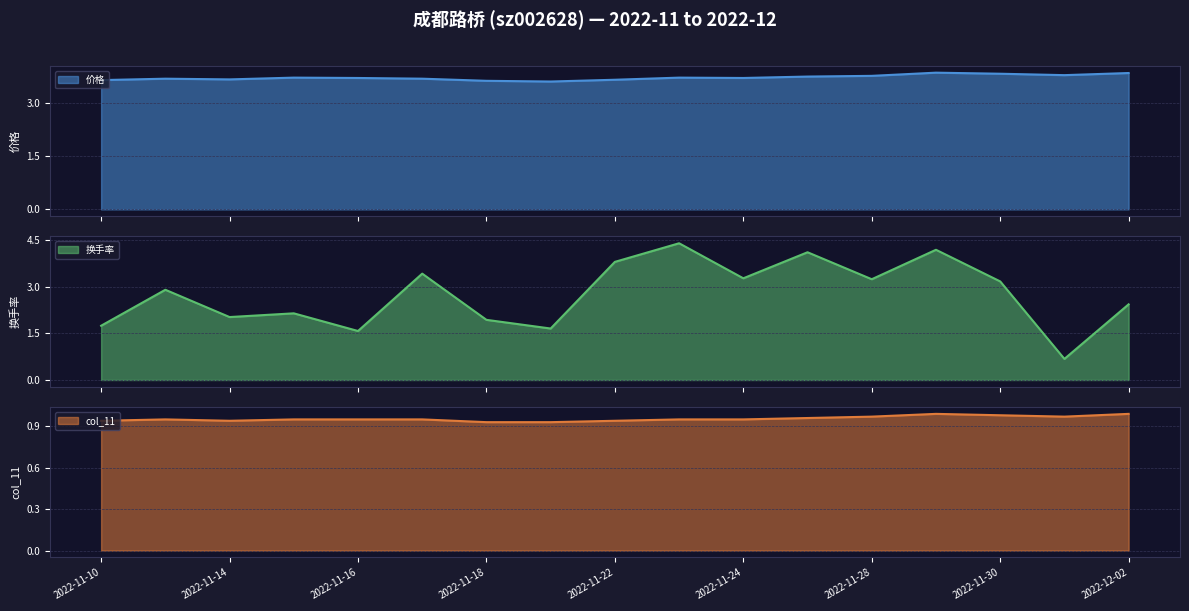

What is the sum of all 价格 values?

63.3